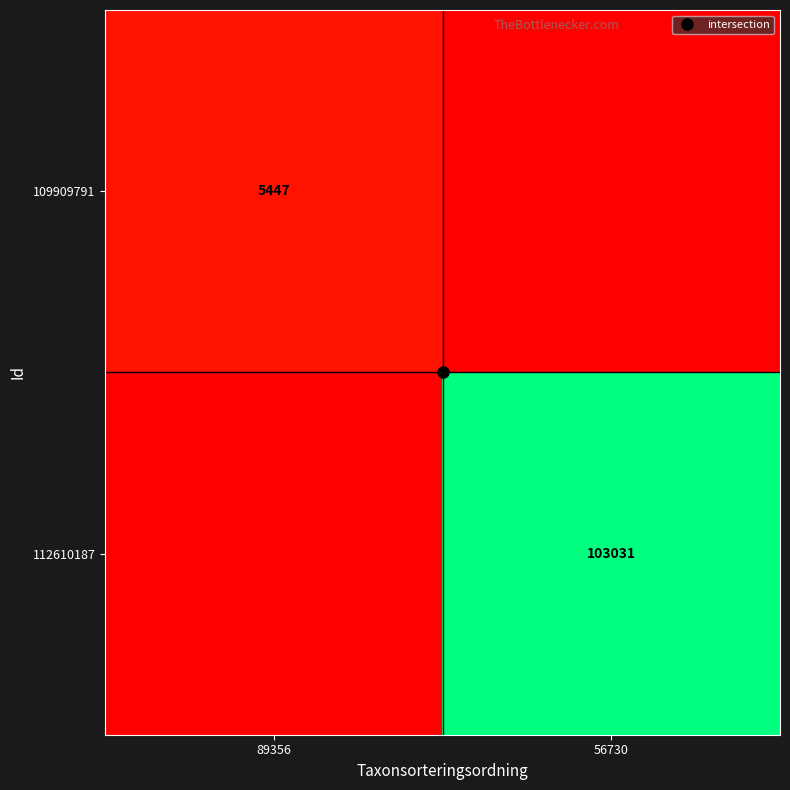

At which category does the chart reach its peak across all series?

56730